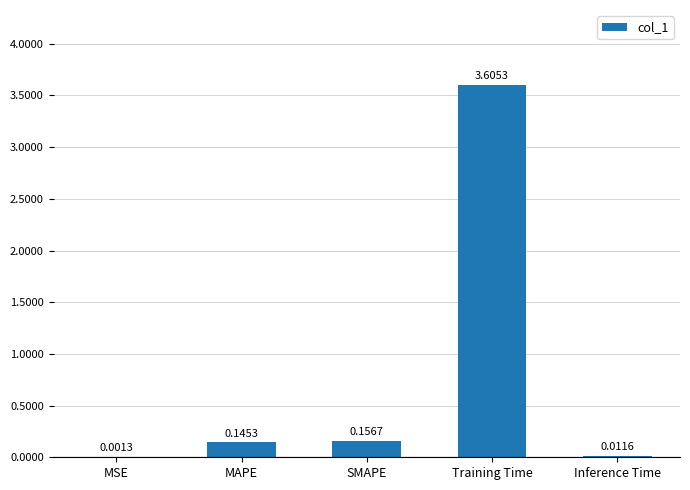

What is the sum of all values?

3.9